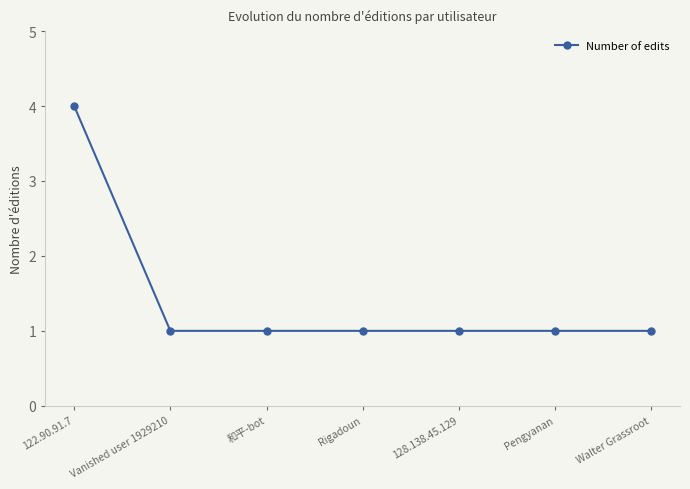

What is the difference between the maximum and minimum values?

3